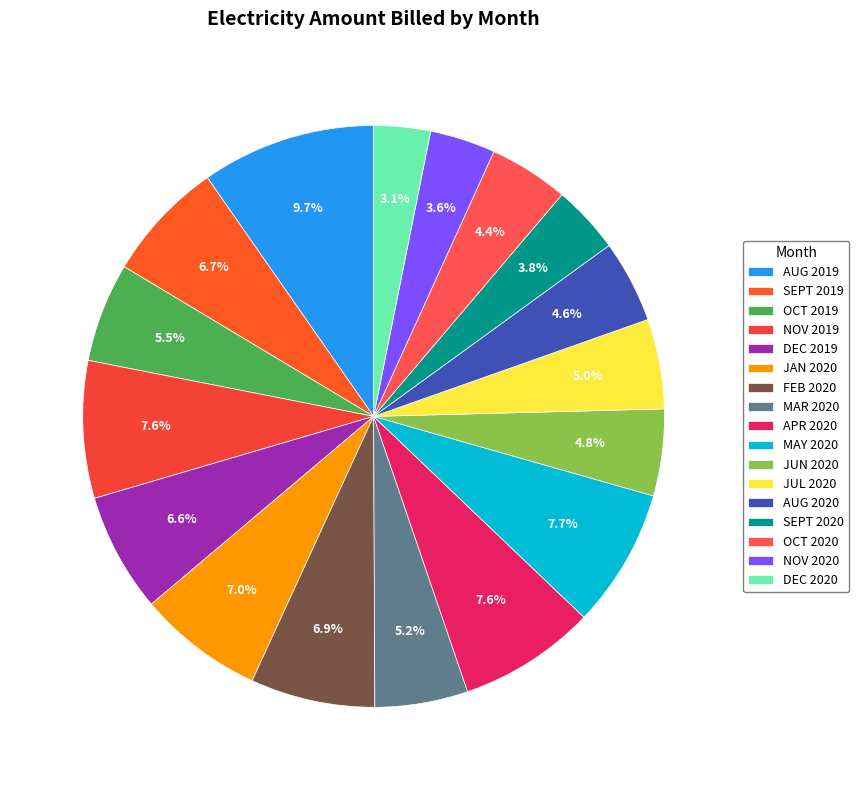

Does SEPT 2019 represent more than half of the total?

No